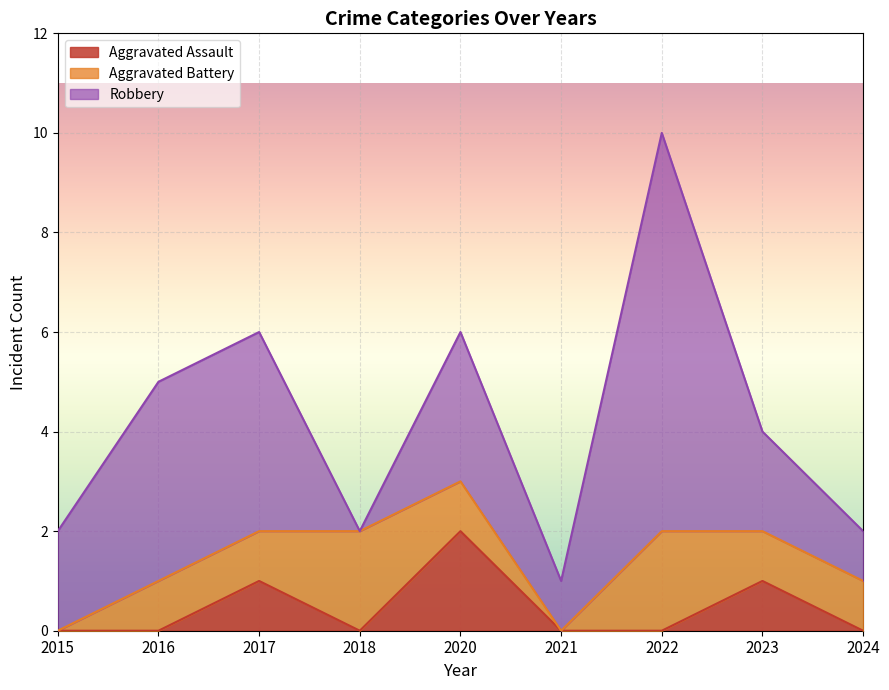

The Aggravated Assault series shows -1 at 2022. True or false?

False